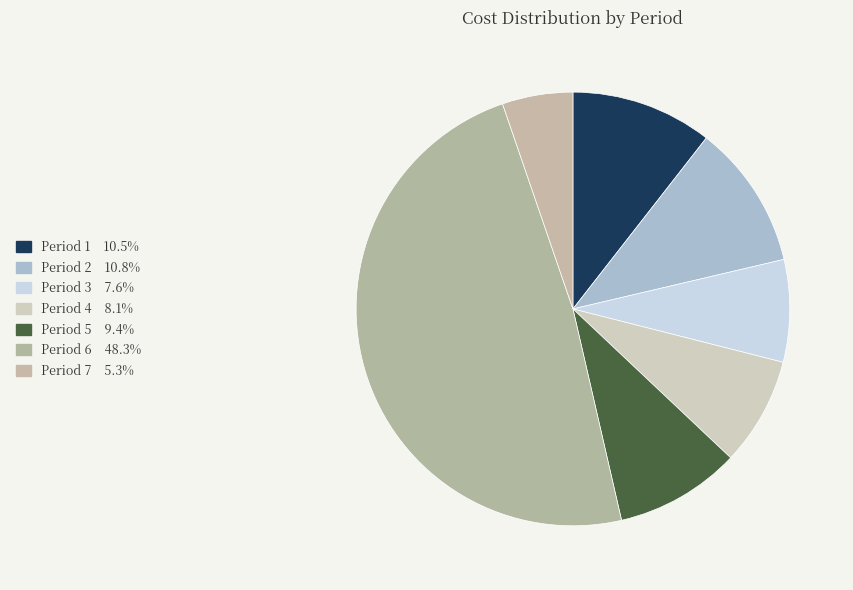

How many slices are in this pie chart?

7